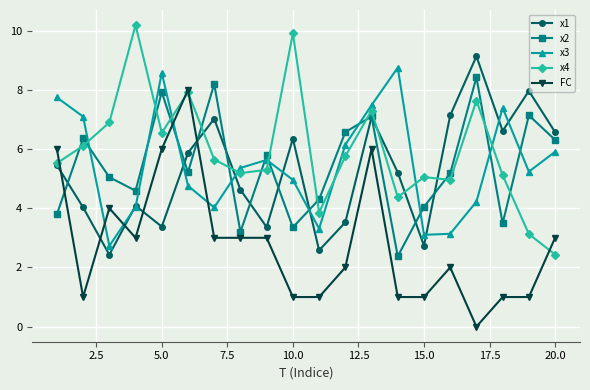

What is the maximum value for x3?

8.7